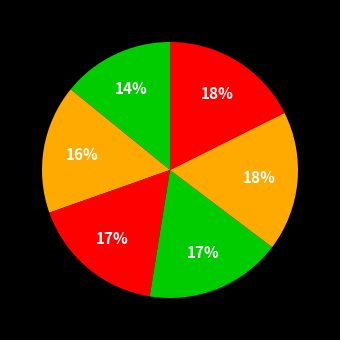

How many segments does this pie chart have?

6